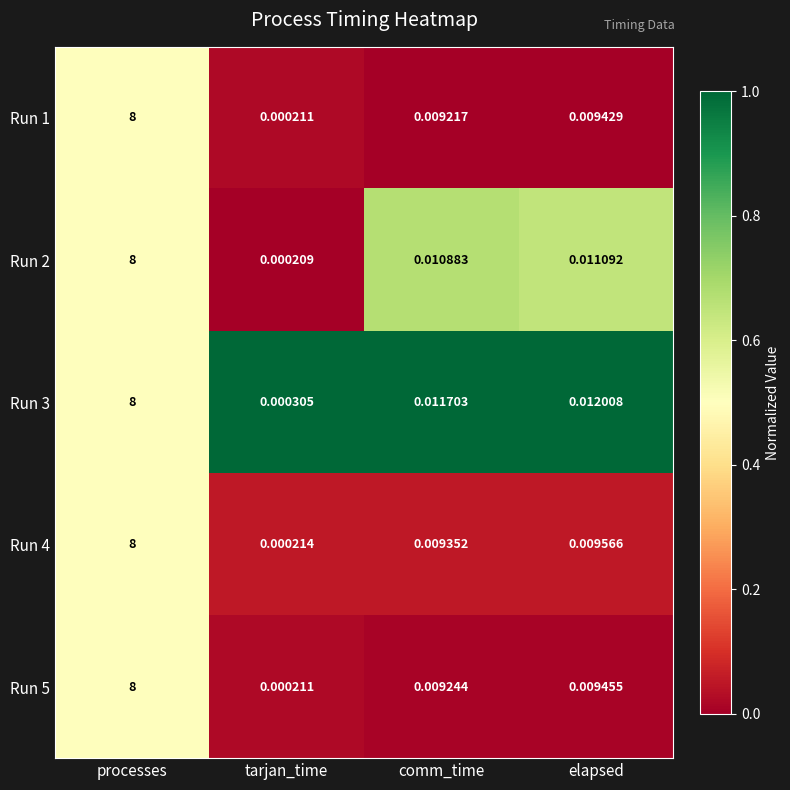

Which series has the largest total across all categories?

Run 3